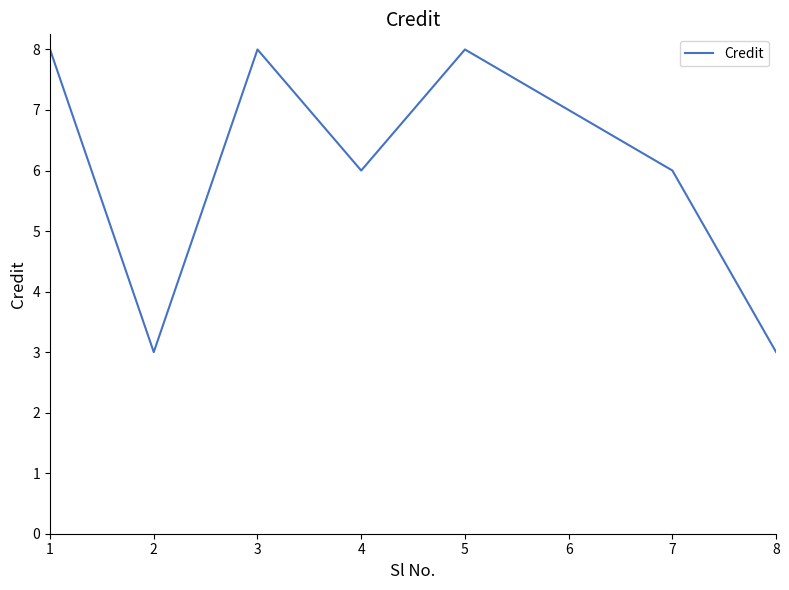

Count the values in the range 6 to 8.

6